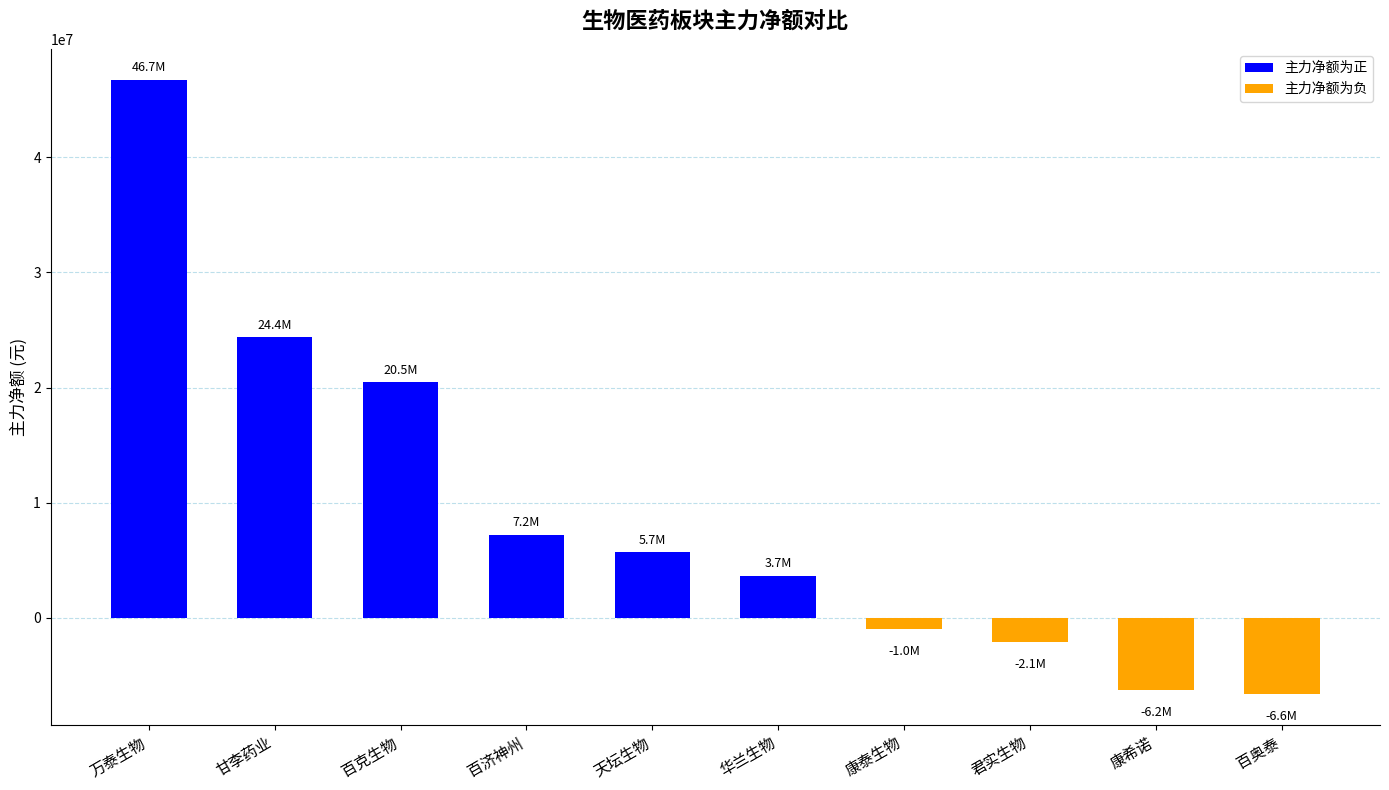

The chart shows a value of 24389716 at 甘李药业. True or false?

True